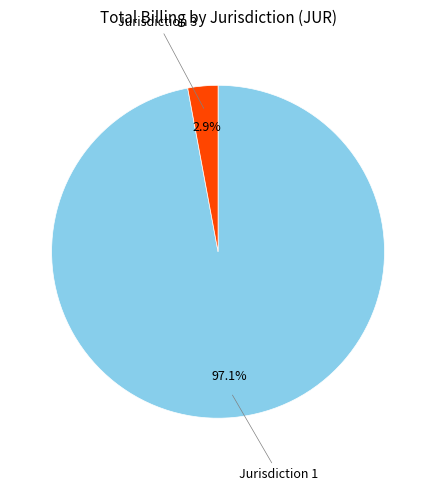

Which has a higher value, Jurisdiction 3 or Jurisdiction 1?

Jurisdiction 1